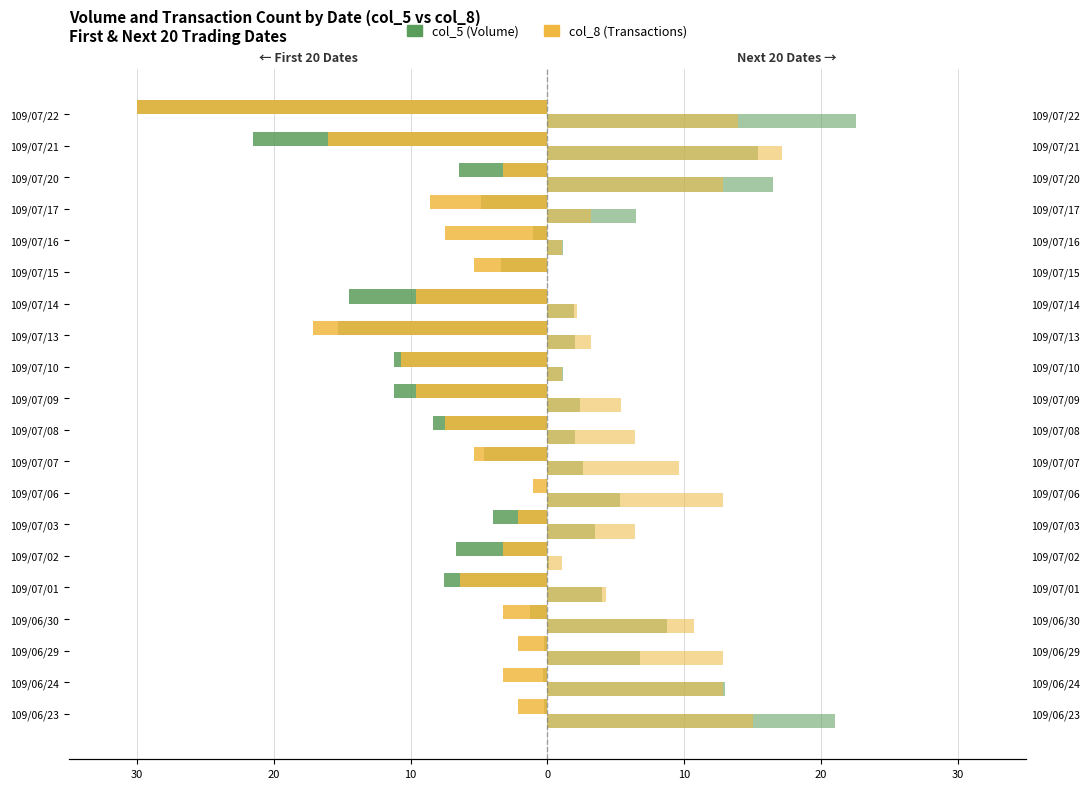

What is the difference between the maximum and minimum values in the col_5 (Volume) – next 20 dates series?

22.5